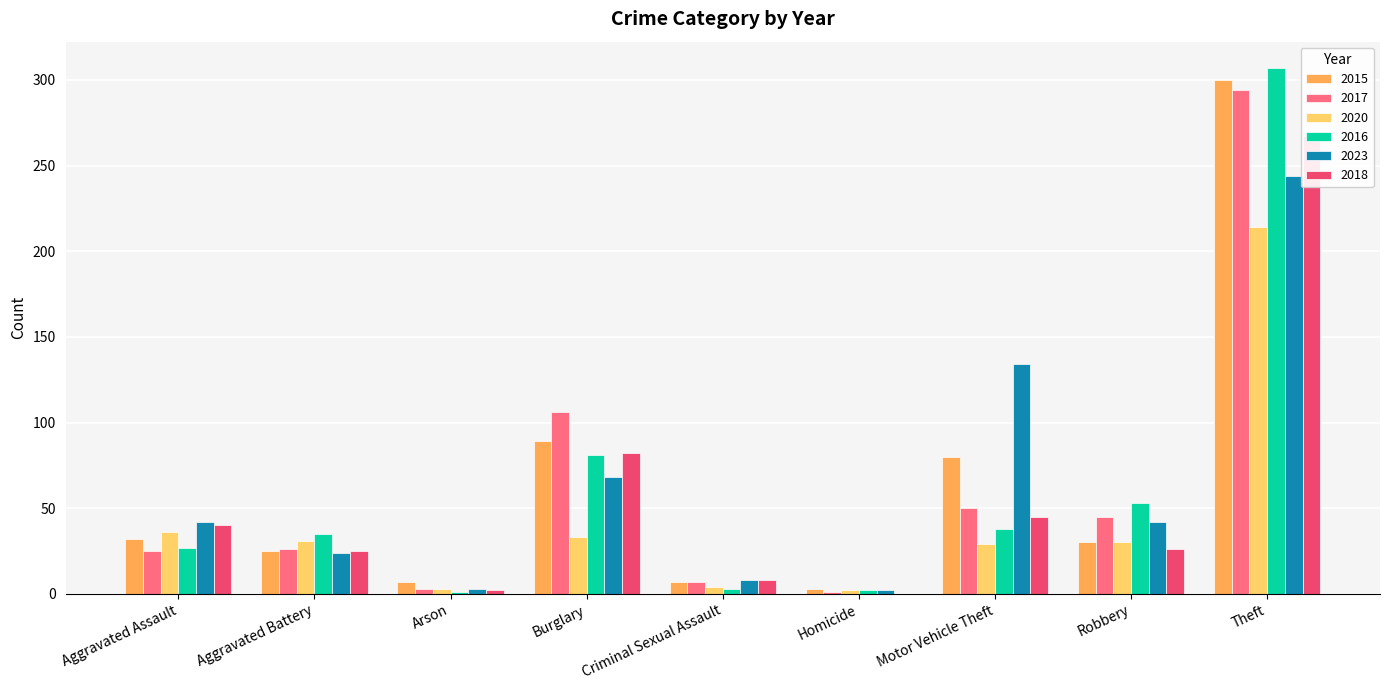

Is the value of 2023 at Criminal Sexual Assault greater than the value of 2020 at Arson?

Yes